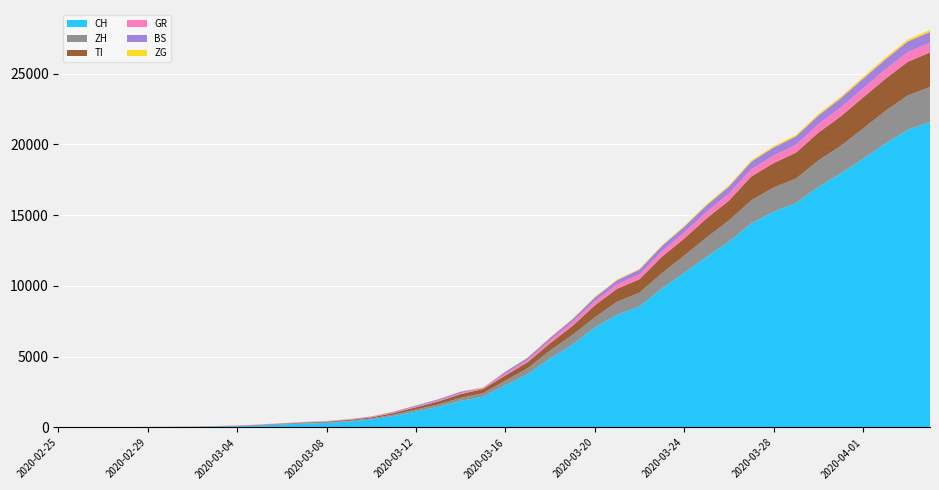

Reading left to right, transcribe all the data shown in this chart.

CH: 0	4	8	19	29	35	49	69	96	140	214	276	323	424	575	814	1128	1469	1876	2175	2983	3763	4870	5854	7067	7959	8542	9820	10915	12045	13120	14409	15246	15840	16996	17933	18972	20052	21020	21585
ZH: 0	0	2	2	6	7	10	13	15	23	29	34	40	49	62	101	140	163	218	250	326	429	568	679	711	925	984	1073	1221	1368	1500	1627	1701	1733	1859	1947	2136	2300	2428	2461
TI: 0	1	1	1	2	2	4	8	13	25	28	41	49	61	75	108	163	206	265	293	368	426	511	638	849	916	945	1162	1209	1354	1401	1688	1727	1837	1962	2091	2195	2271	2377	2442
GR: 0	2	2	6	6	6	9	10	13	15	16	18	19	28	32	44	53	65	73	93	118	152	204	252	283	311	327	386	419	458	487	513	527	542	591	617	635	655	678	680
BS: 0	0	1	1	1	1	1	3	3	8	15	21	24	28	33	49	73	92	100	0	143	164	181	220	270	297	356	374	410	462	501	530	569	605	617	653	687	714	754	767
ZG: 0	0	0	0	0	0	0	1	1	2	3	3	3	10	10	11	11	11	13	13	20	29	33	37	48	53	53	53	72	80	87	94	101	101	112	114	125	131	138	146